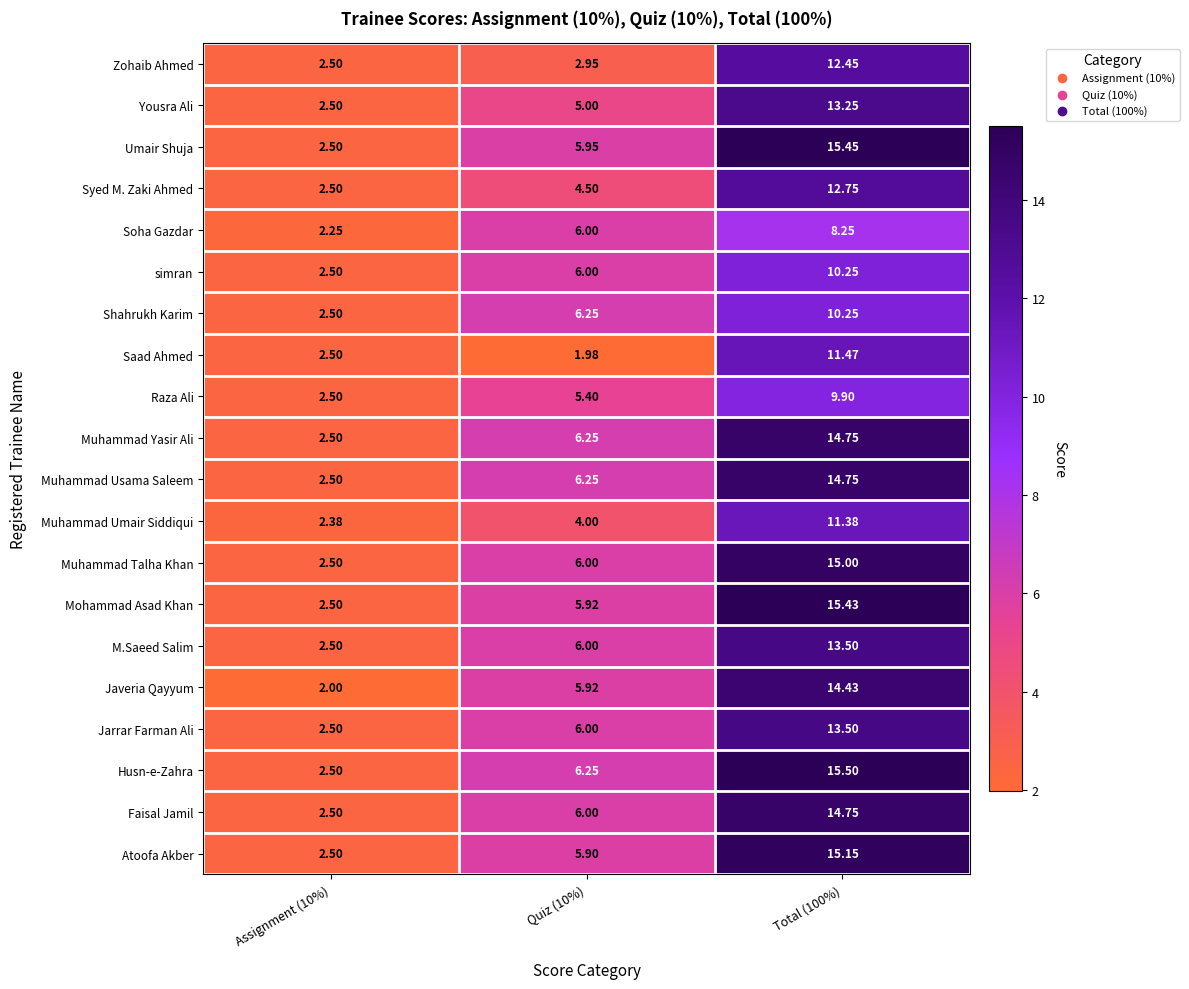

Which series has the largest total across all categories?

Husn-e-Zahra